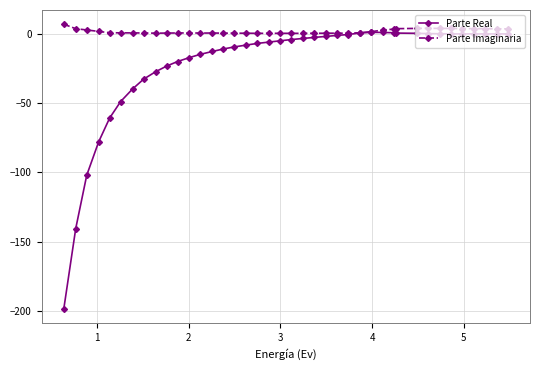

True or false: Parte Real has more than 0 points higher than both neighbors.

True